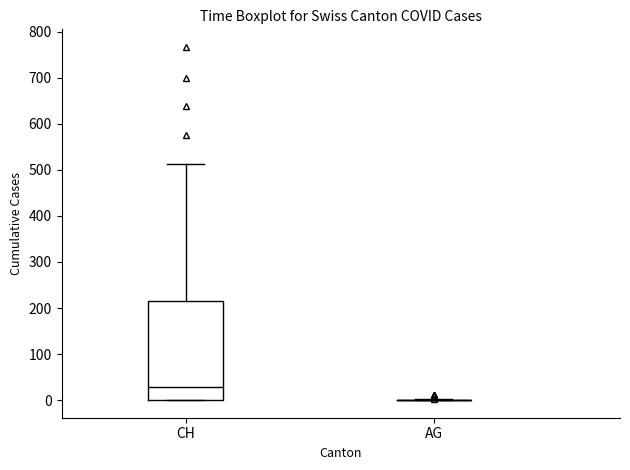

Comparing the boxes themselves (not the whiskers), which one is the tallest?

CH